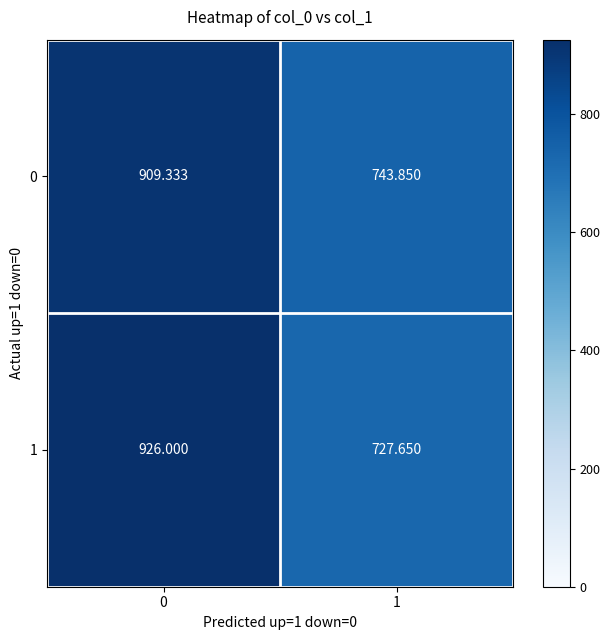

Is the value of 1 at 0 greater than the value of 0 at 1?

Yes